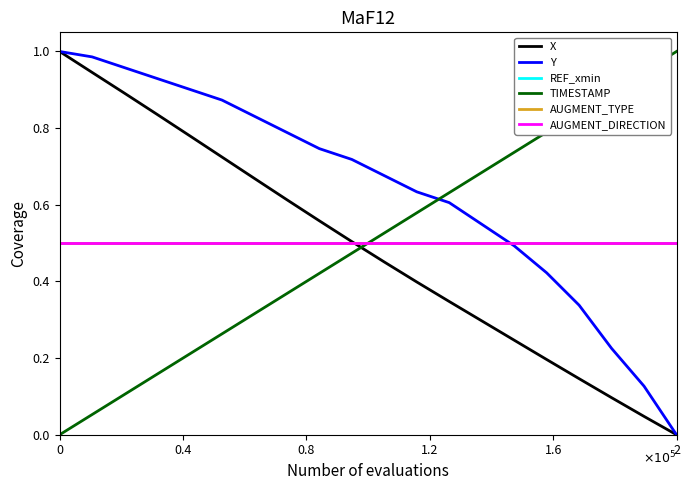

Reading left to right, extract all data points from this chart.

X: 1.0	0.9	0.9	0.8	0.8	0.7	0.7	0.6	0.6	0.5	0.5	0.4	0.3	0.3	0.2	0.2	0.1	0.1	0.0	0.0
Y: 1.0	1.0	1.0	0.9	0.9	0.9	0.8	0.8	0.7	0.7	0.7	0.6	0.6	0.5	0.5	0.4	0.3	0.2	0.1	0.0
REF_xmin: 0.5	0.5	0.5	0.5	0.5	0.5	0.5	0.5	0.5	0.5	0.5	0.5	0.5	0.5	0.5	0.5	0.5	0.5	0.5	0.5
TIMESTAMP: 0.0	0.1	0.1	0.2	0.2	0.3	0.3	0.4	0.4	0.5	0.5	0.6	0.6	0.7	0.7	0.8	0.8	0.9	0.9	1.0
AUGMENT_TYPE: 0.5	0.5	0.5	0.5	0.5	0.5	0.5	0.5	0.5	0.5	0.5	0.5	0.5	0.5	0.5	0.5	0.5	0.5	0.5	0.5
AUGMENT_DIRECTION: 0.5	0.5	0.5	0.5	0.5	0.5	0.5	0.5	0.5	0.5	0.5	0.5	0.5	0.5	0.5	0.5	0.5	0.5	0.5	0.5